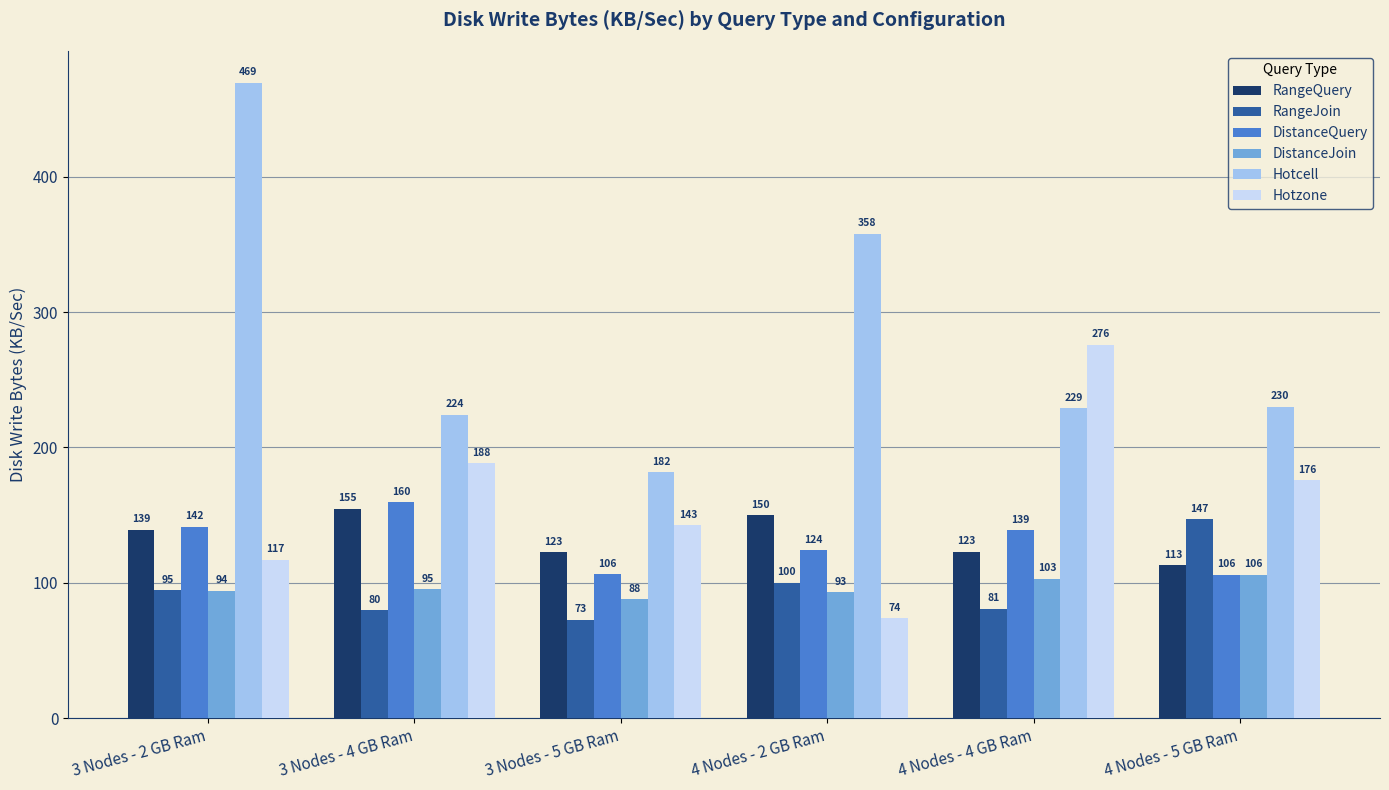

At which category is the sum across all series the highest?

3 Nodes - 2 GB Ram